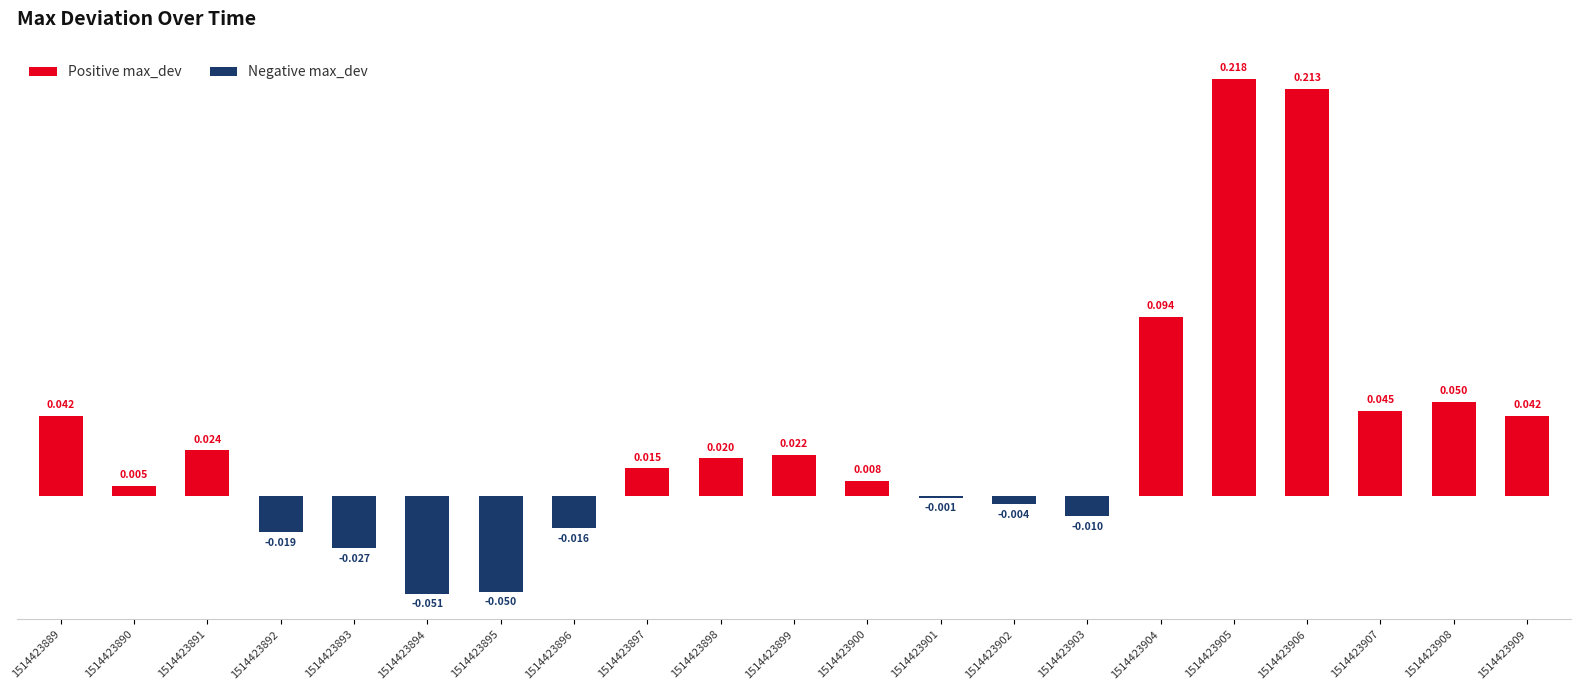

List the labels in order of Negative max_dev value, largest first.

1514423889, 1514423890, 1514423891, 1514423897, 1514423898, 1514423899, 1514423900, 1514423904, 1514423905, 1514423906, 1514423907, 1514423908, 1514423909, 1514423901, 1514423902, 1514423903, 1514423896, 1514423892, 1514423893, 1514423895, 1514423894